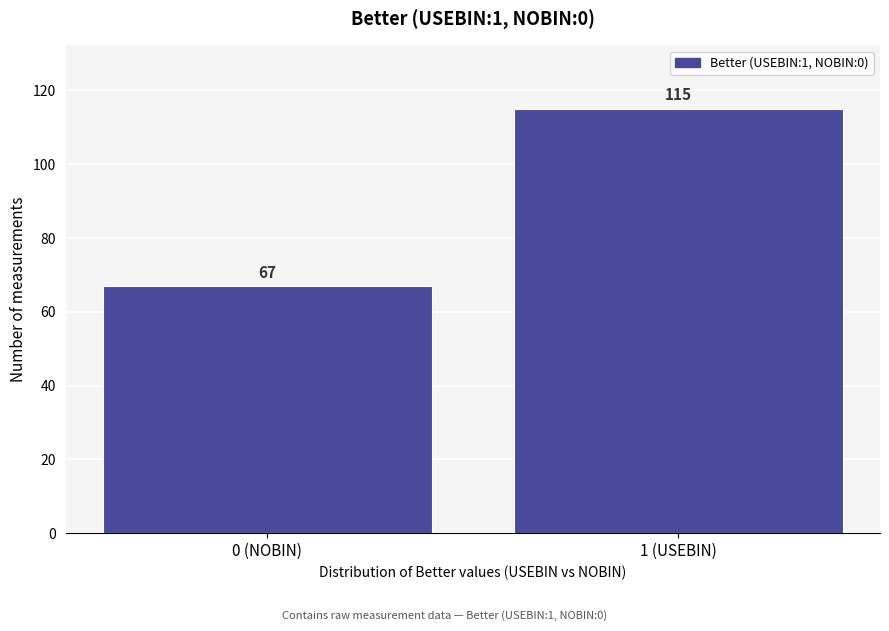

Reading right to left, what are all the values shown in this chart?

115	67